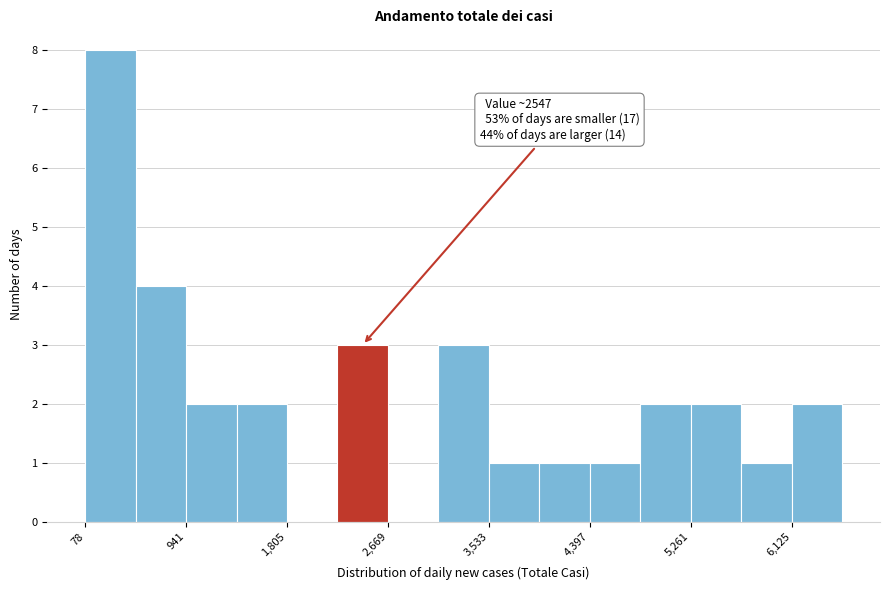

Over which range of the x-axis is the bar tallest?

100 to 500